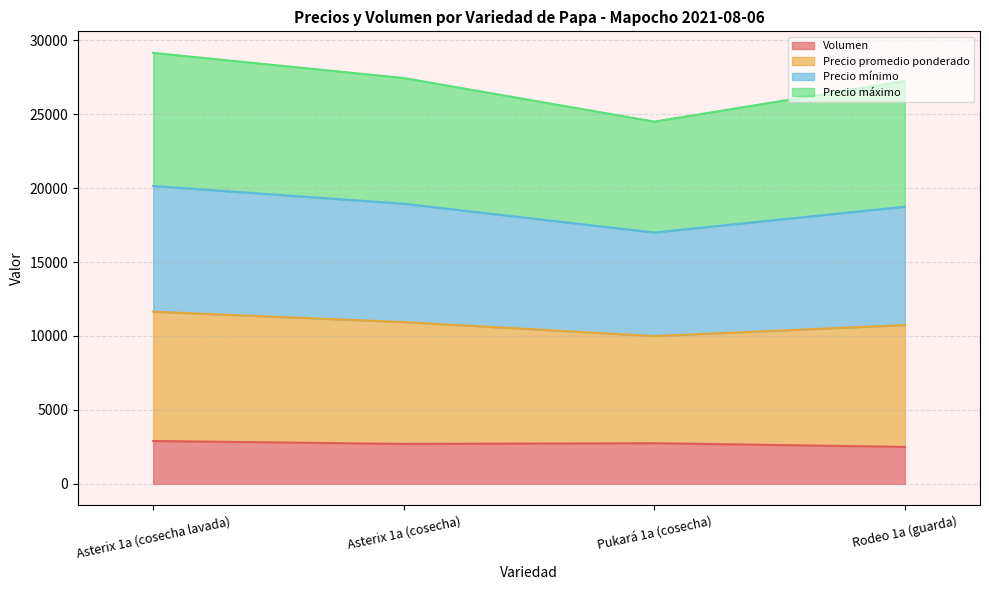

What is the maximum value for Volumen?

2900